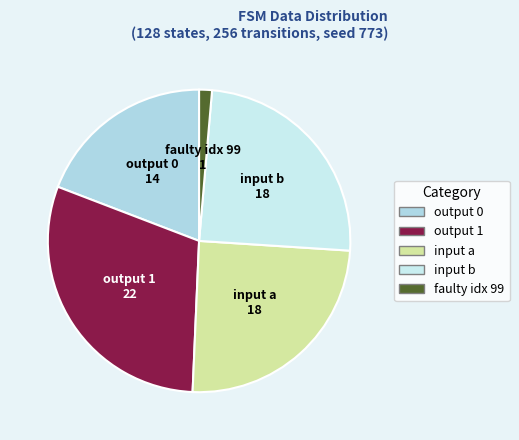

True or false: output 0 accounts for 19% of the total.

True